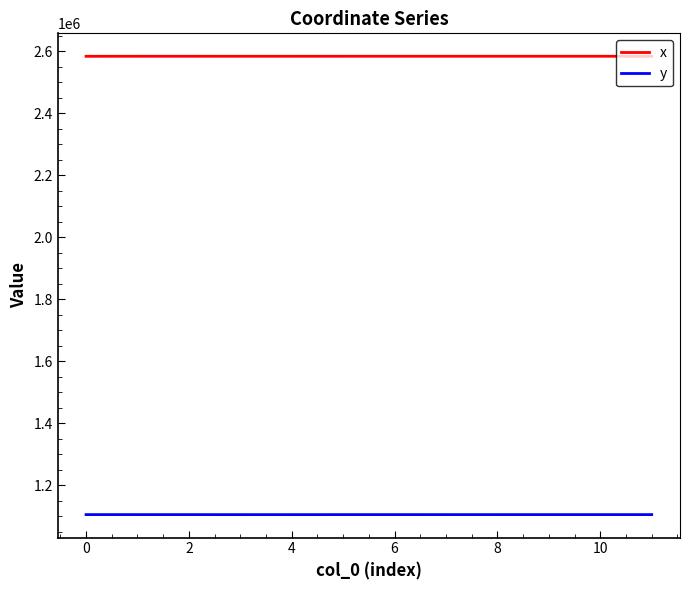

True or false: y and x cross at least once.

False